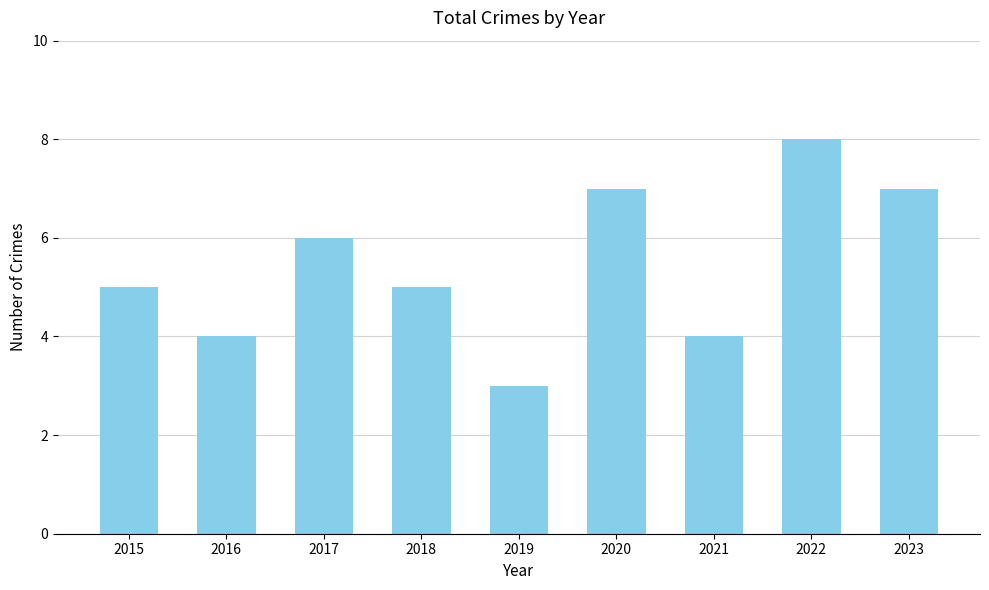

What is the value of the 1st bar from the left?

5